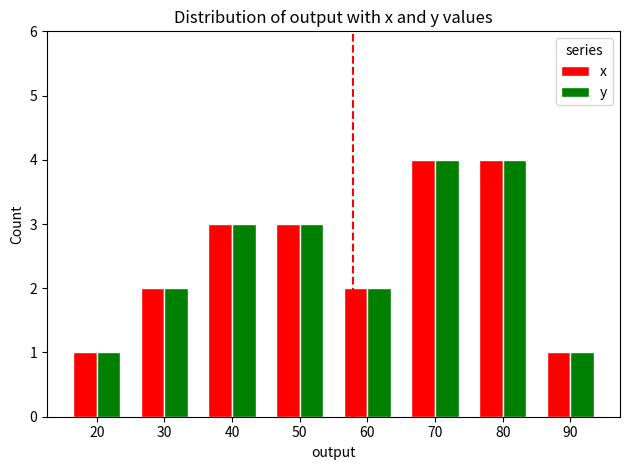

What is the sum of all x values?

20